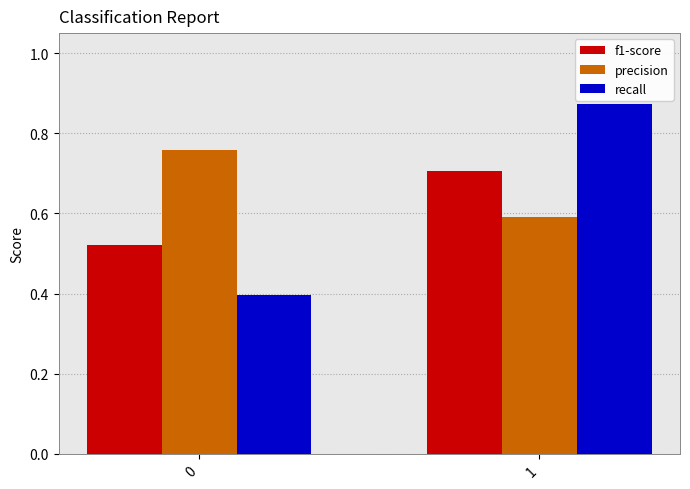

Rank the categories by precision value from highest to lowest.

0, 1